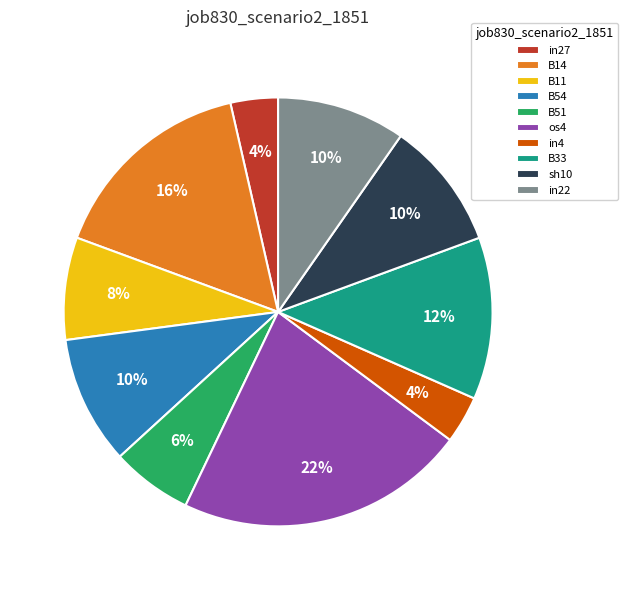

To the nearest percent, what percentage of the pie is B14?

16%